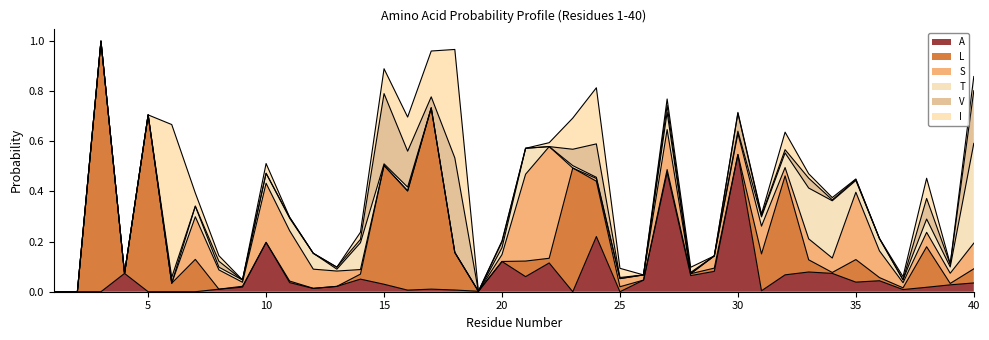

How many values in the V series exceed 0?

26